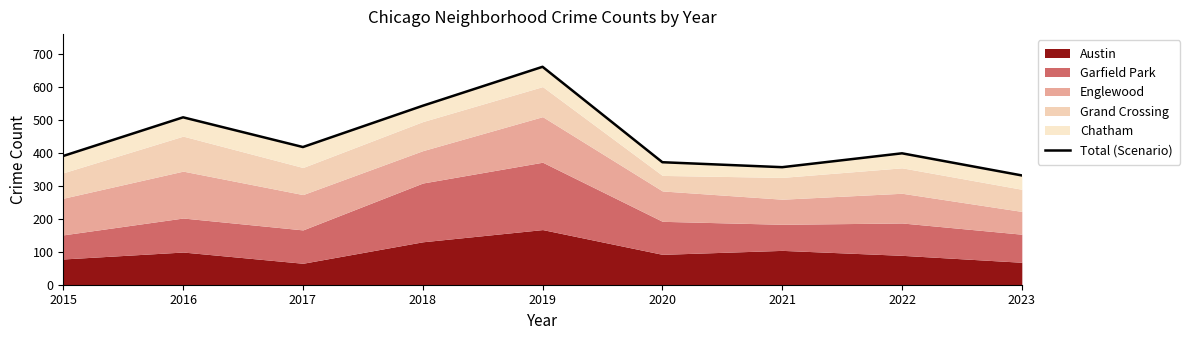

At which category does the chart reach its peak across all series?

2019